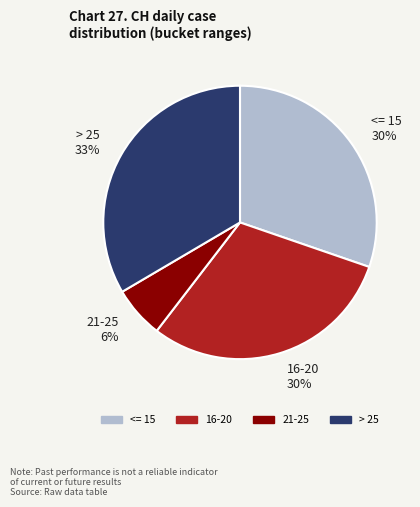

Does any single category account for the majority?

No